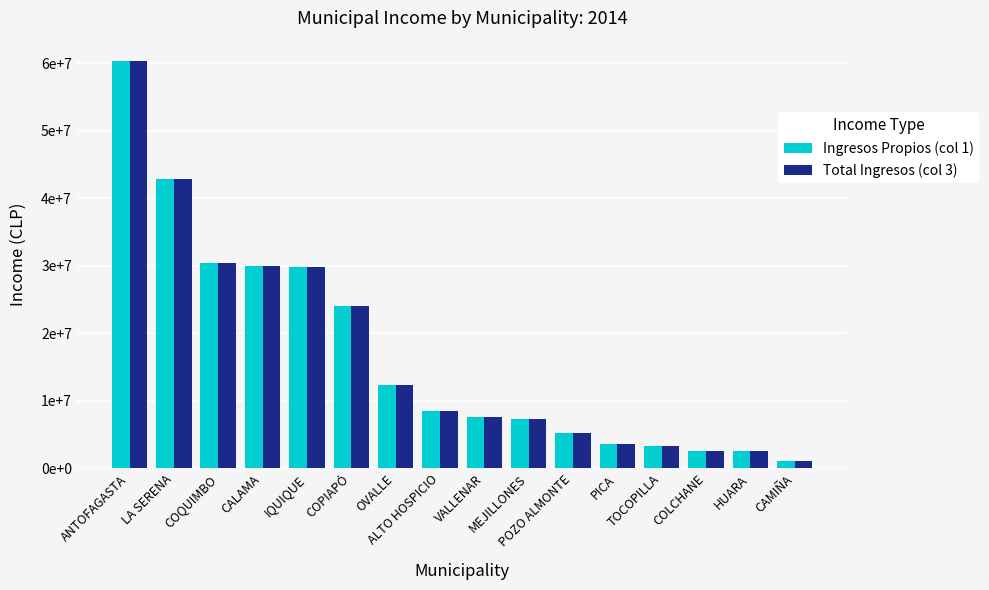

Between MEJILLONES and CALAMA, which is larger?

CALAMA